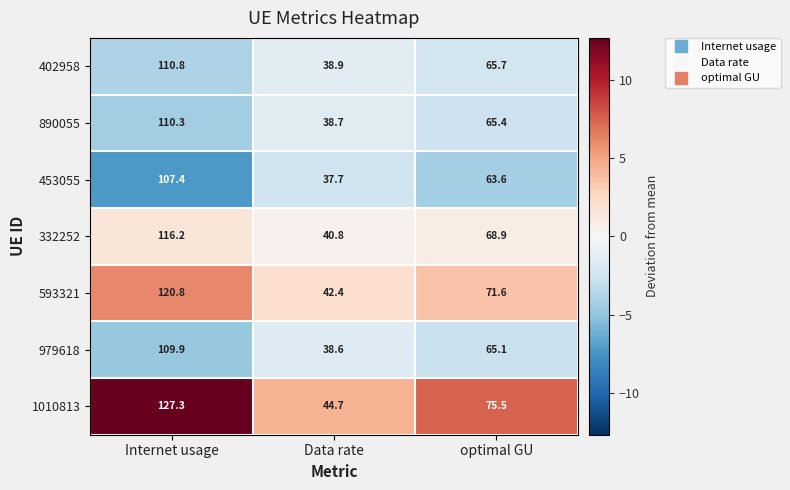

What is the sum of all 402958 values?

215.4